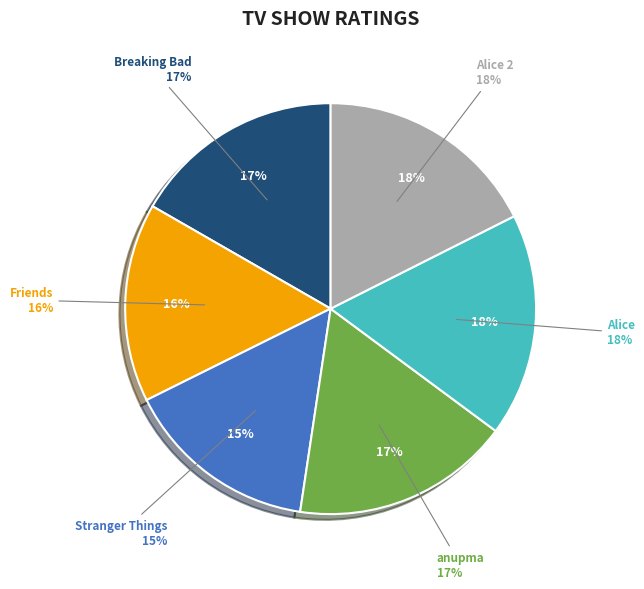

Between Stranger Things and Alice 2, which is larger?

Alice 2